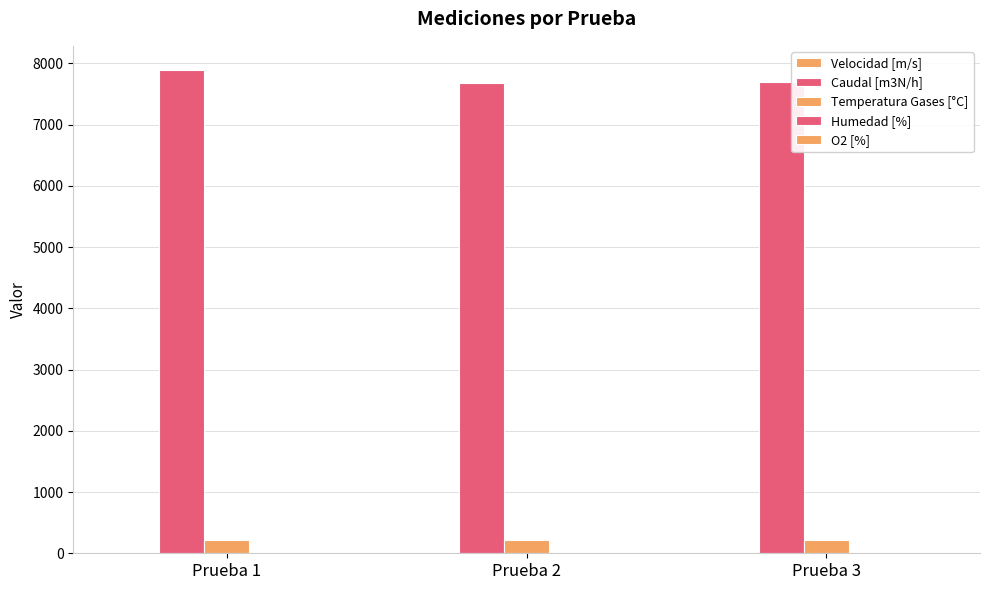

How many categories are shown in the chart?

3